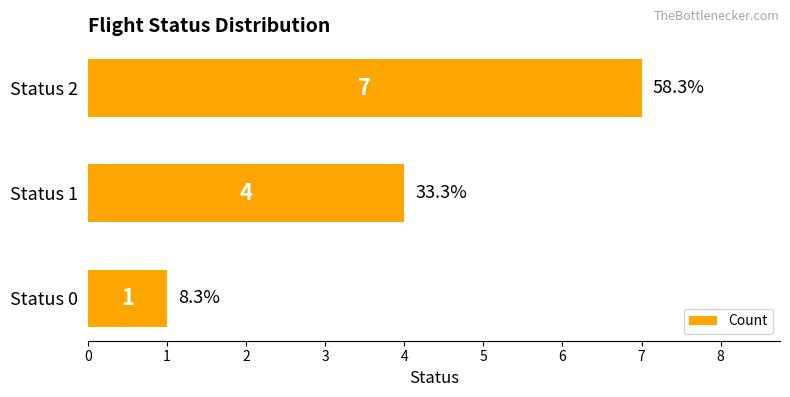

Reading bottom to top, what are all the values shown in this chart?

1	4	7